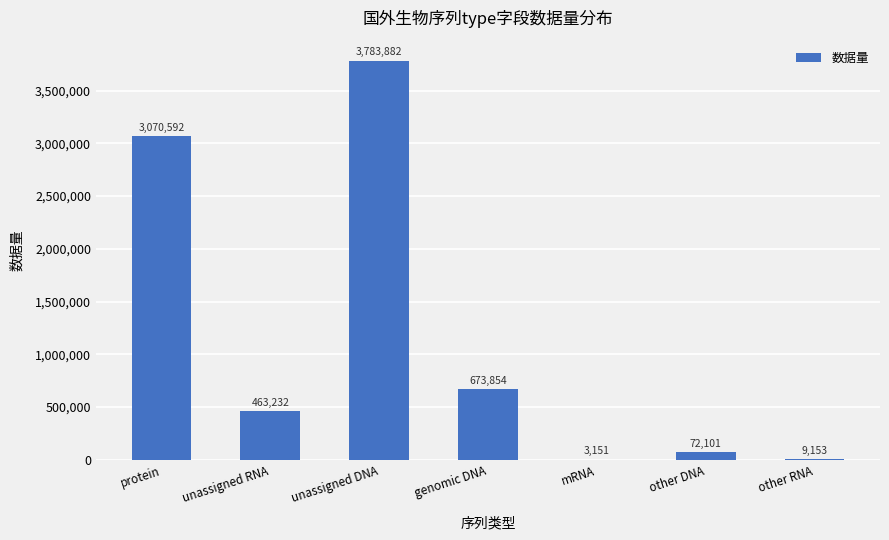

What is the sum of all values?

8075965